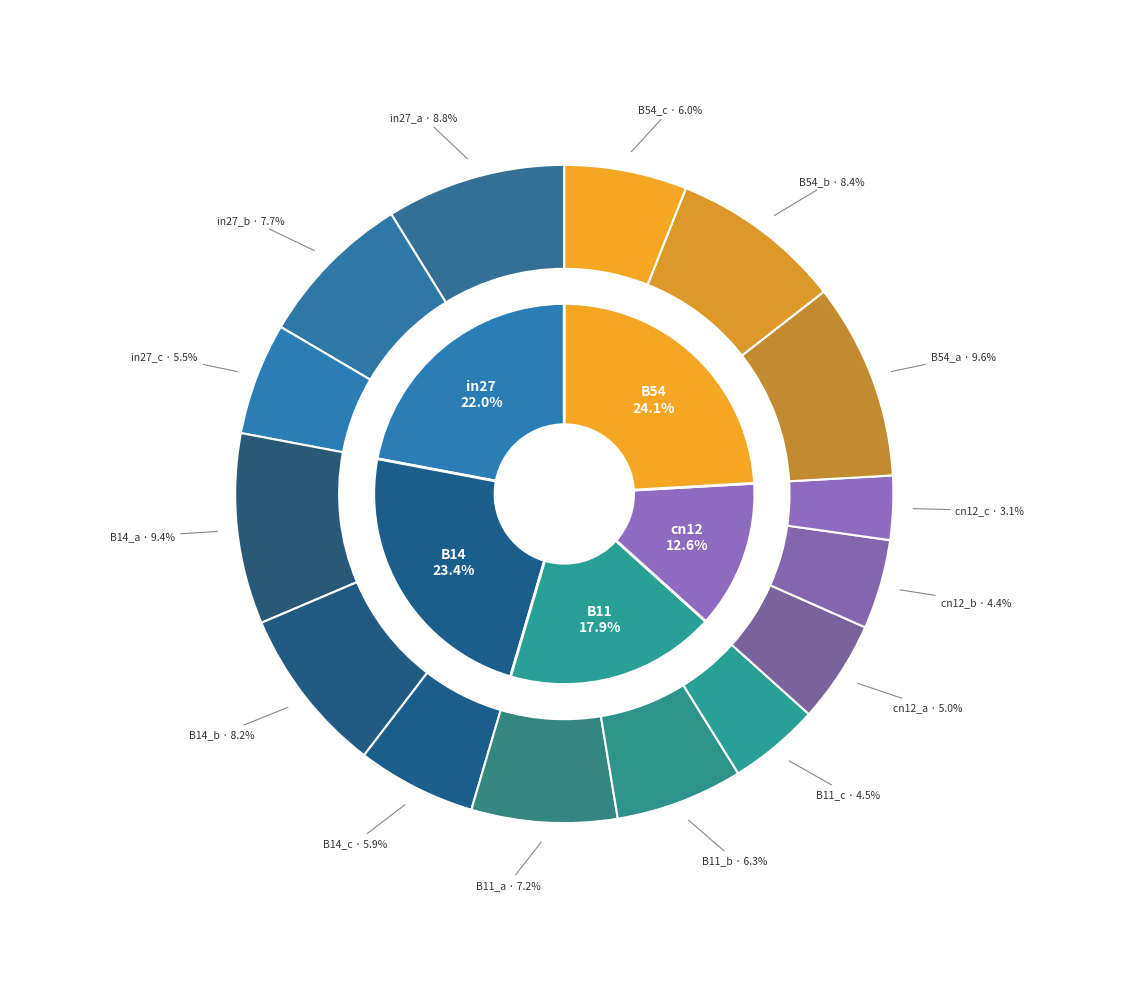

How much of the chart is everything except B11?

82.1%